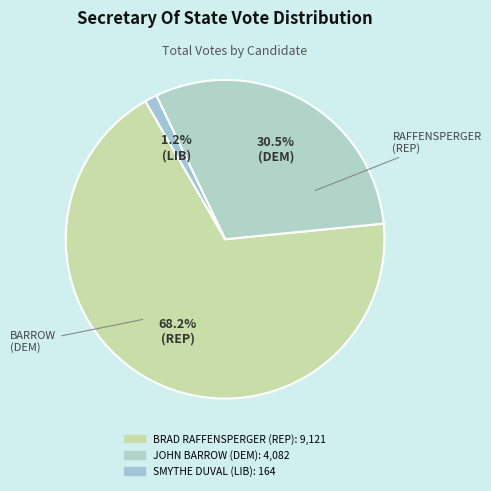

Combined, what portion of the pie is JOHN BARROW (DEM) and SMYTHE DUVAL (LIB)?

31.8%